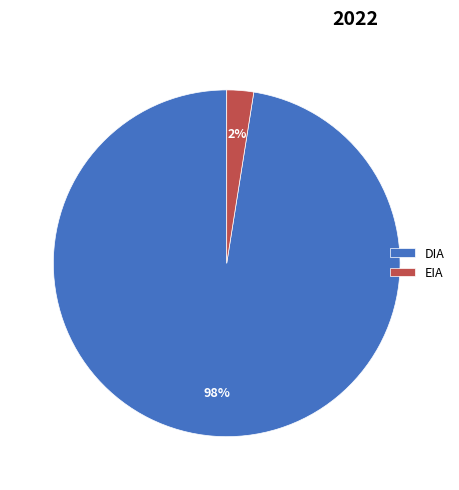

To the nearest percent, what is the combined percentage of EIA and DIA?

100%